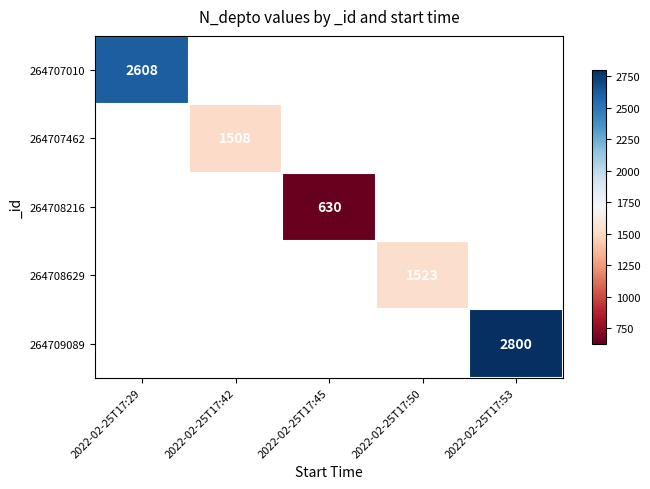

The value of 264708216 at 2022-02-25T17:45 is 1076. True or false?

False